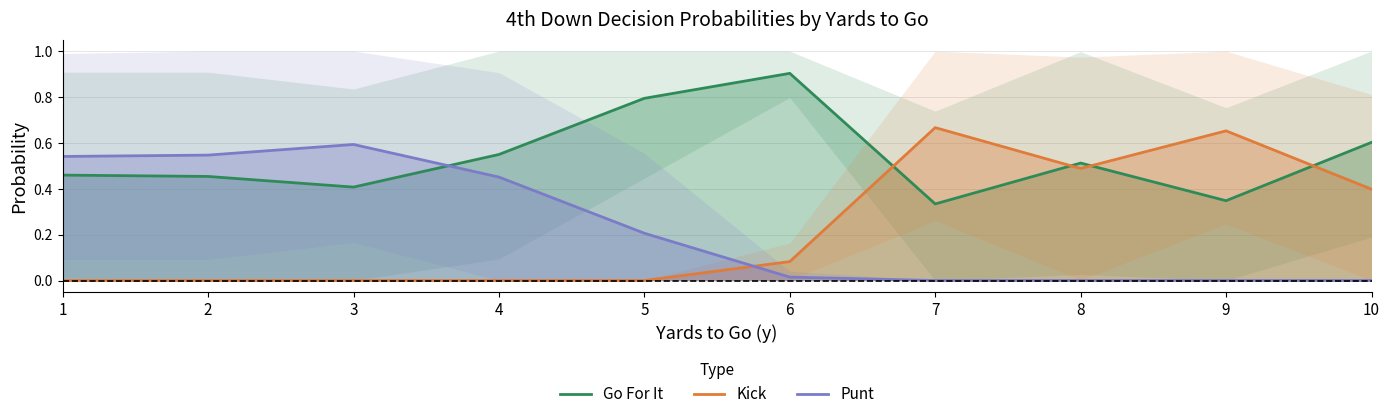

At which category does Go For It reach its first local valley?

3